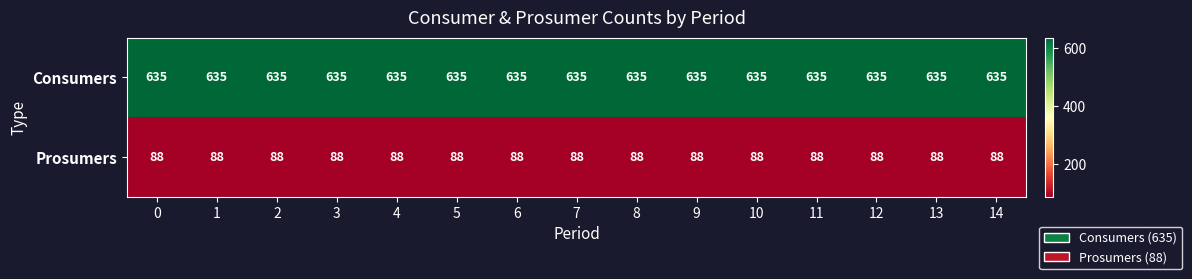

What is the total value across all series at 11?

723